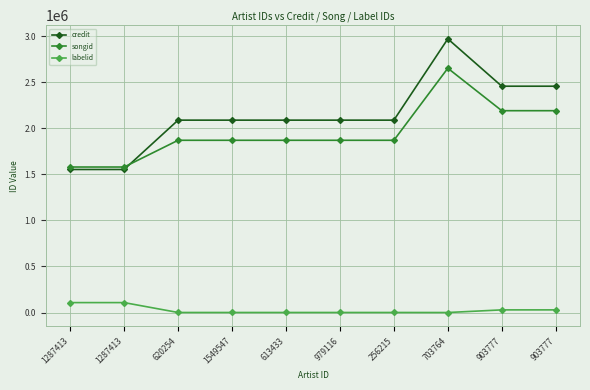

Count the number of data series in this chart.

3